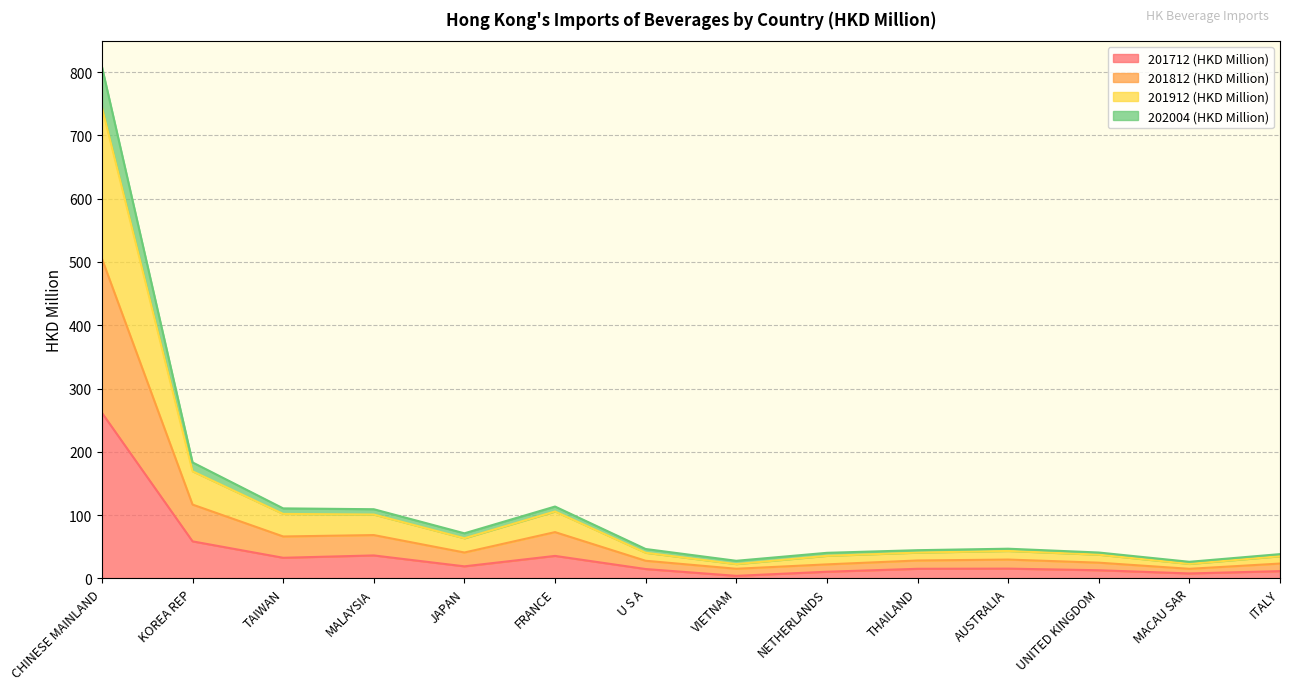

How many lines are shown in the chart?

4